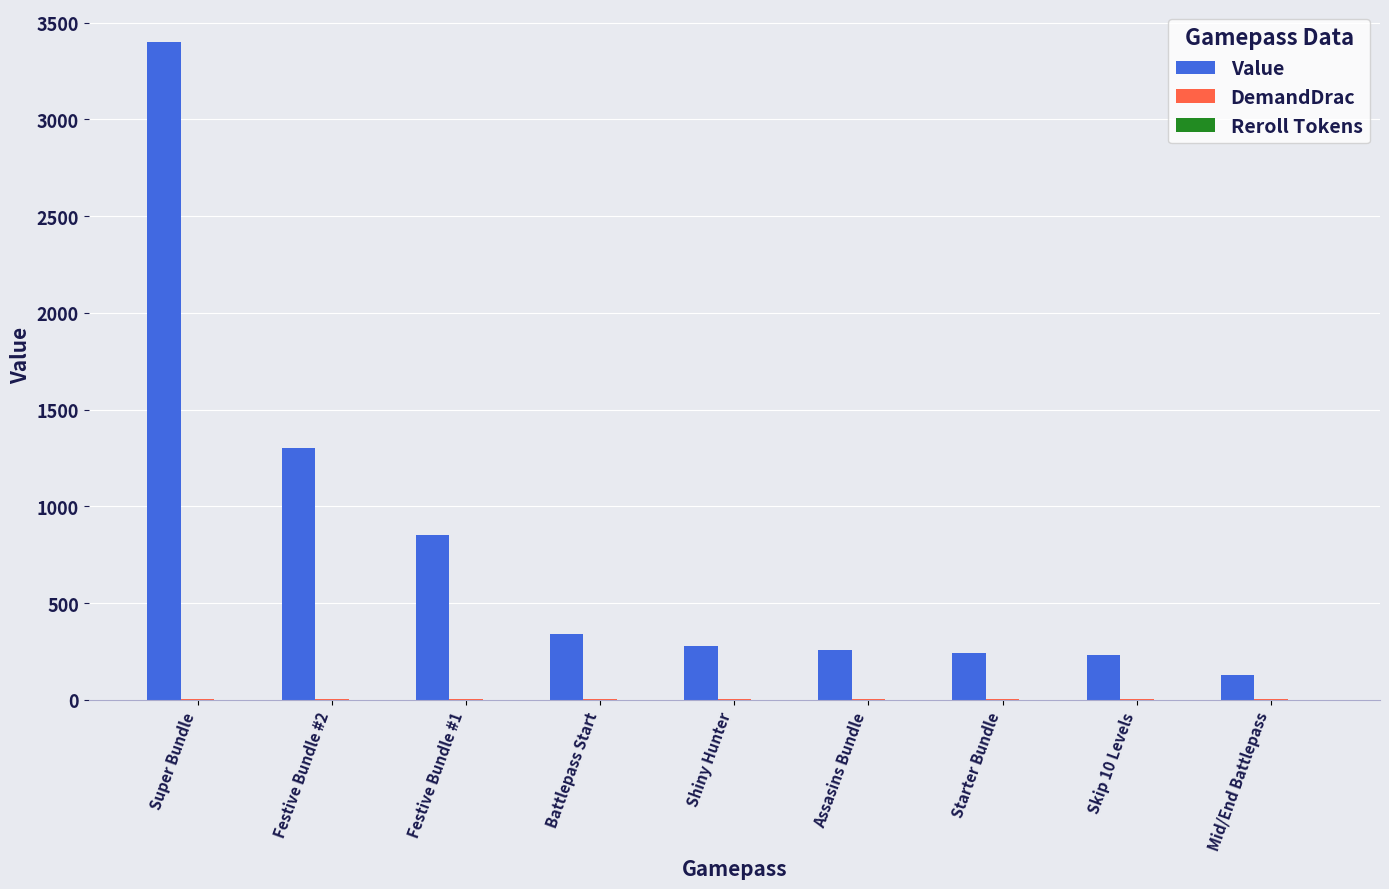

The value of Value at Shiny Hunter is 149. True or false?

False